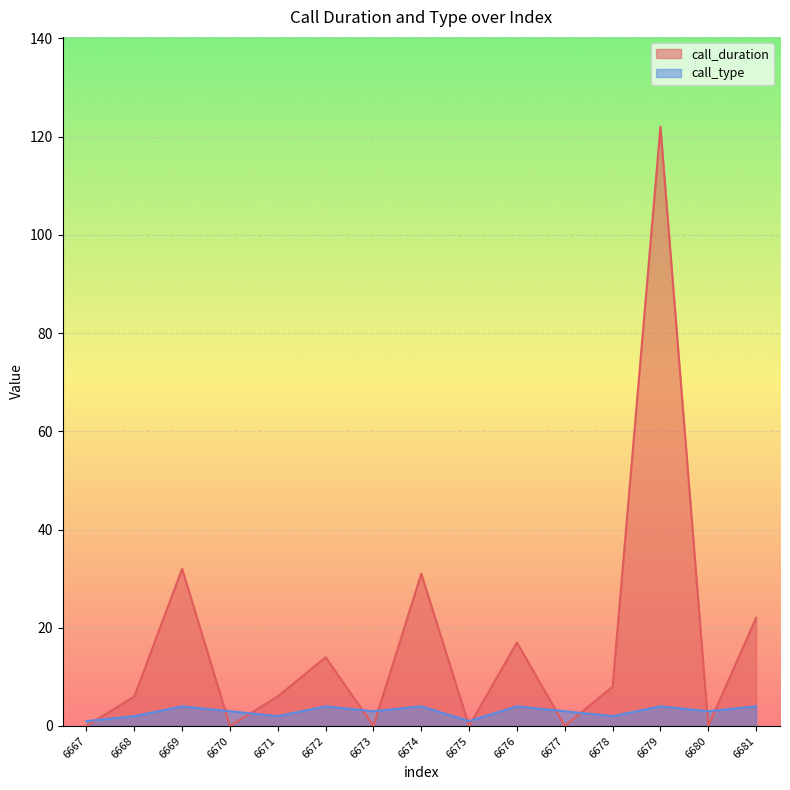

Which category has the highest value in the call_type series?

6669